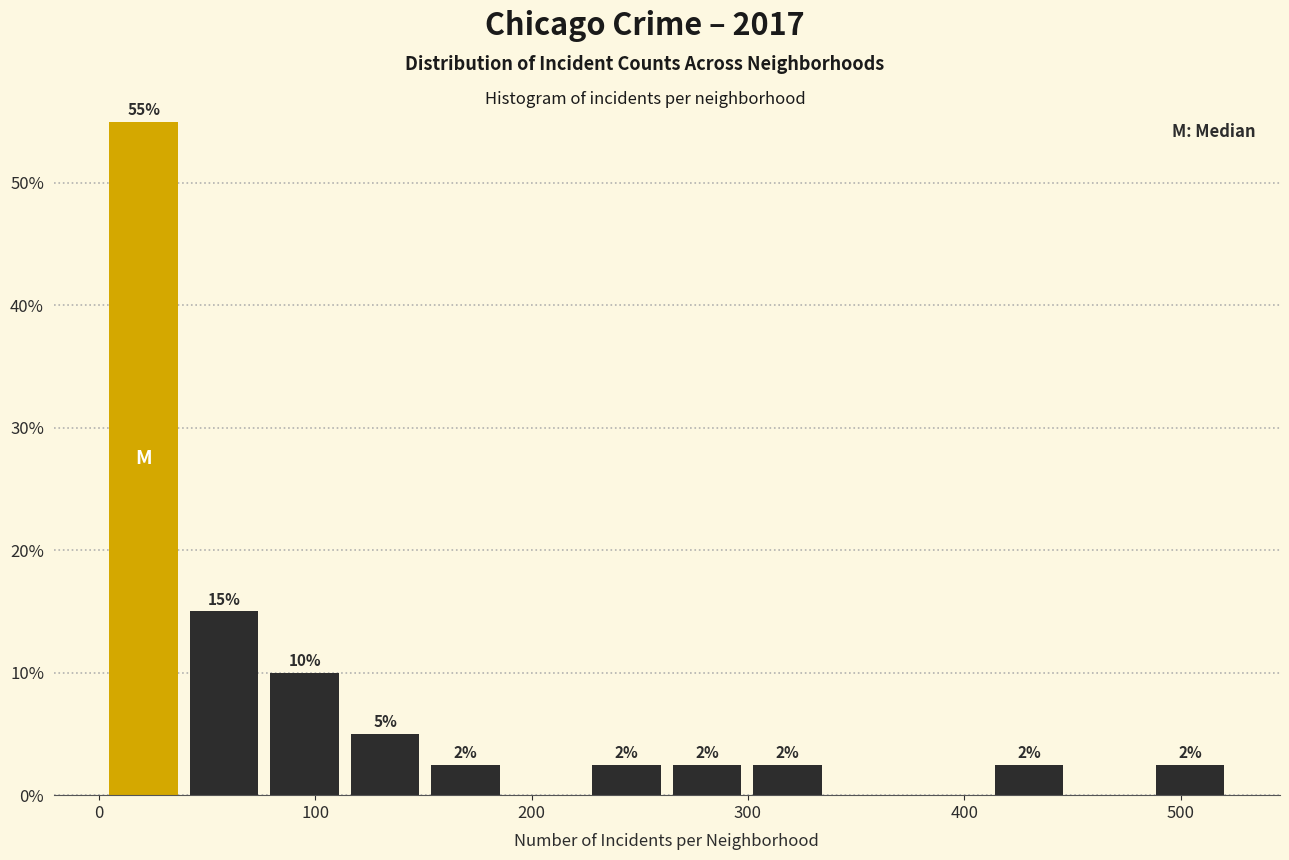

Read against the x-axis, roughly where is the centre of the tallest bar?

20